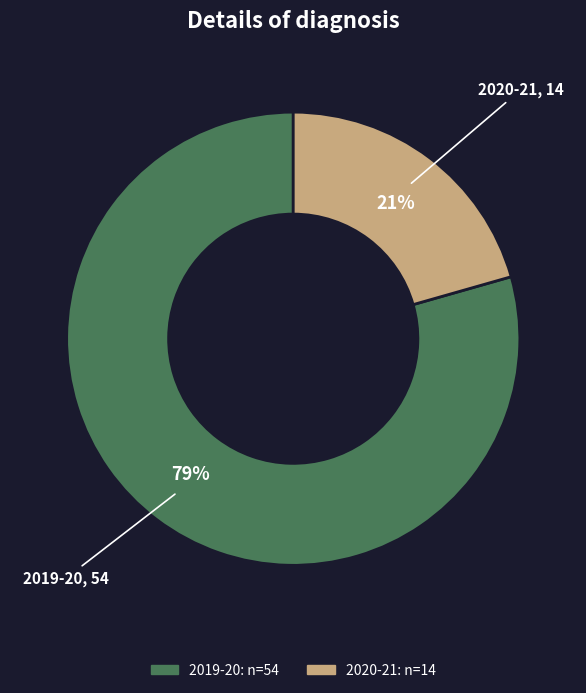

Count the number of slices in the pie.

2